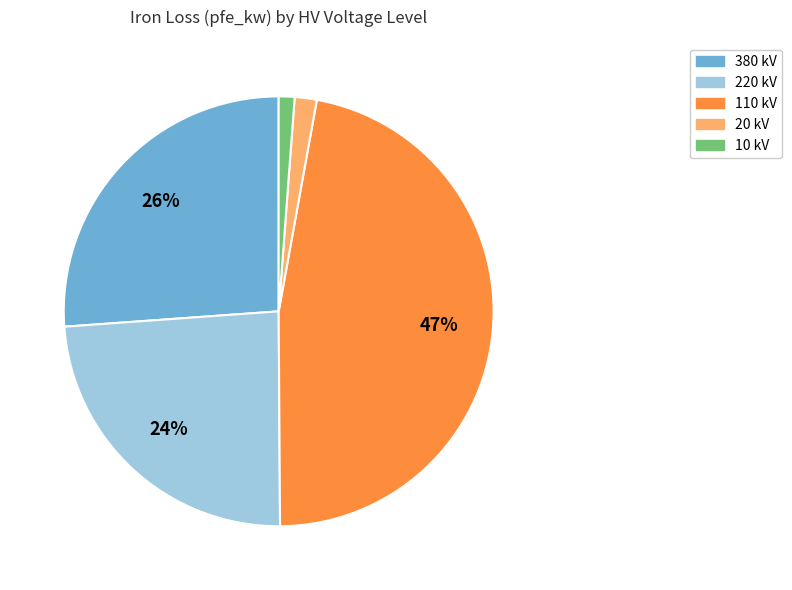

Combined, do 10 and 220 account for over 50%?

No